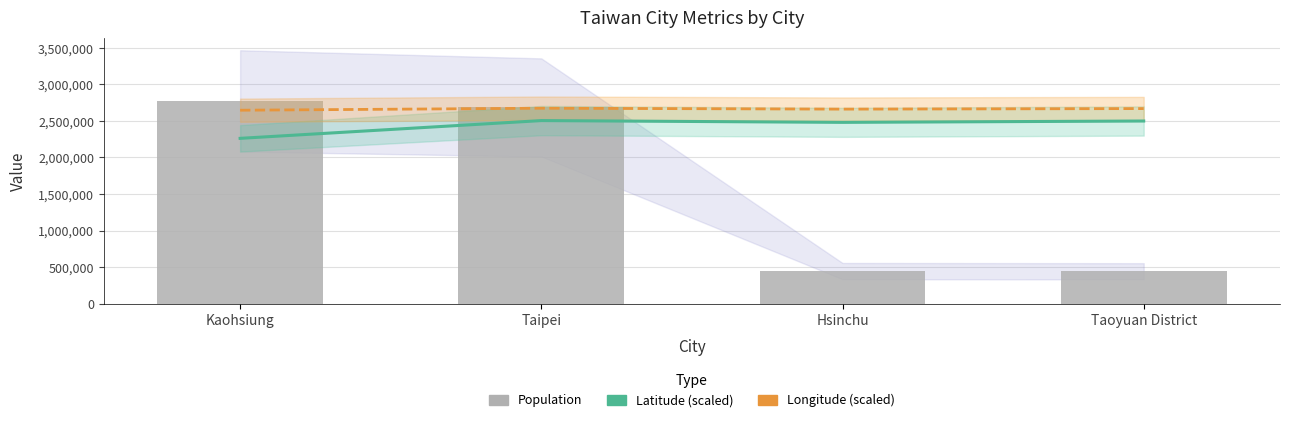

Which category has the lowest value across all series?

Taoyuan District